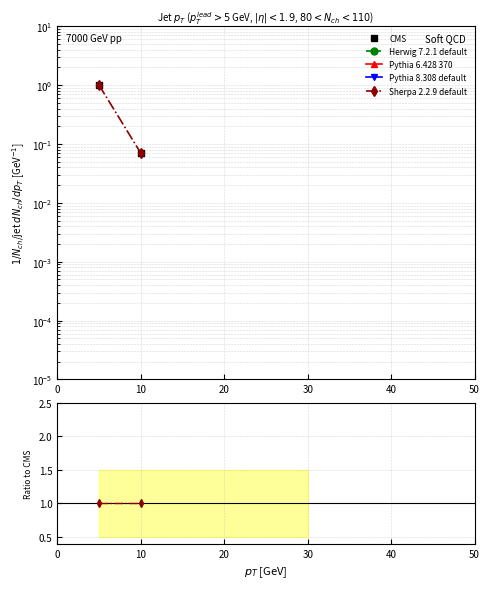

True or false: Sherpa 2.2.9 default and Pythia 6.428 370 cross at least once.

False